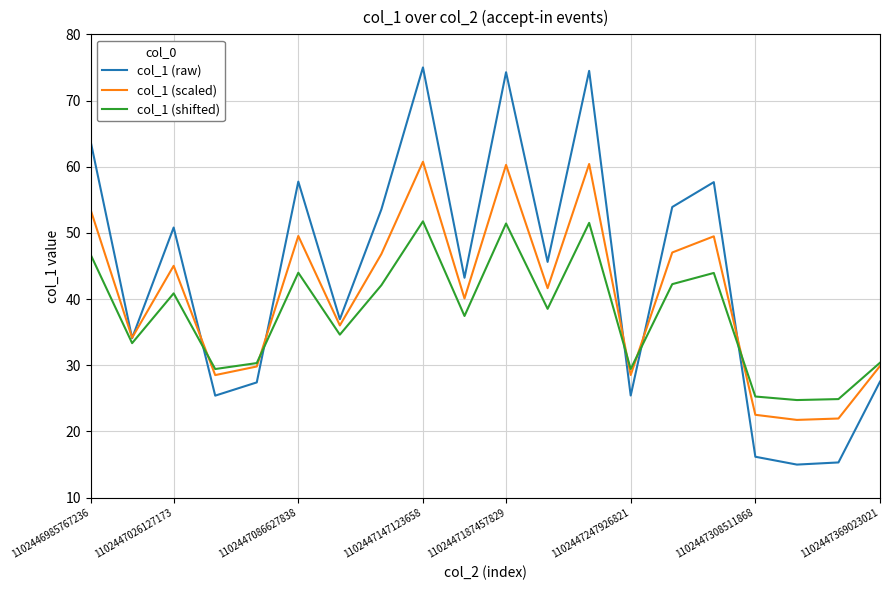

Rank the series by their average value, from highest to lowest.

col_1 (raw), col_1 (scaled), col_1 (shifted)